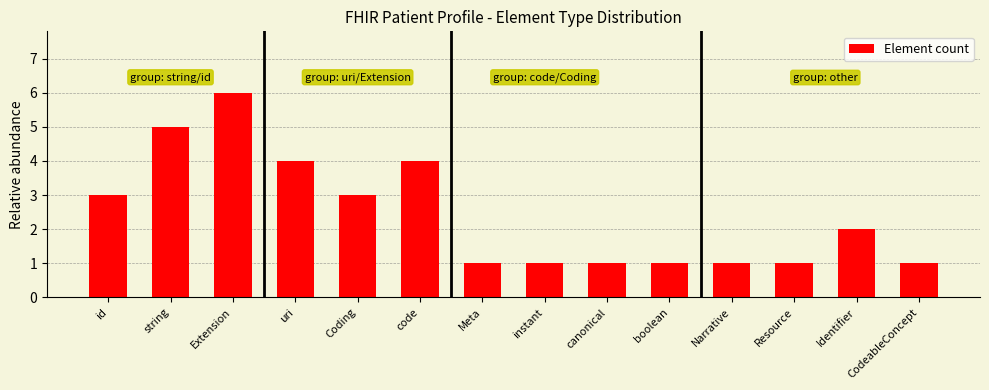

What is the maximum value shown in the chart?

6